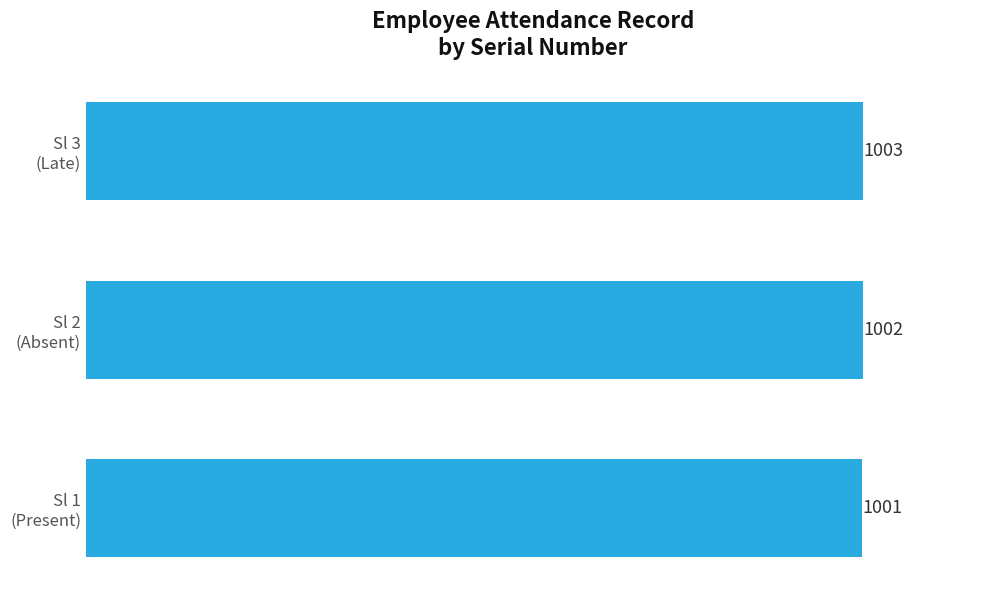

Which label corresponds to the largest value in the chart?

Sl 3
(Late)